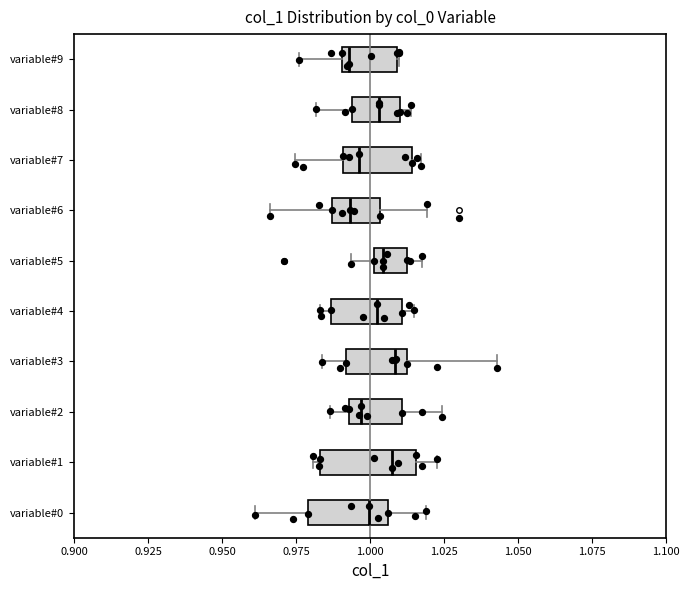

Which box is the widest, from its left edge to its right edge?

variable#1